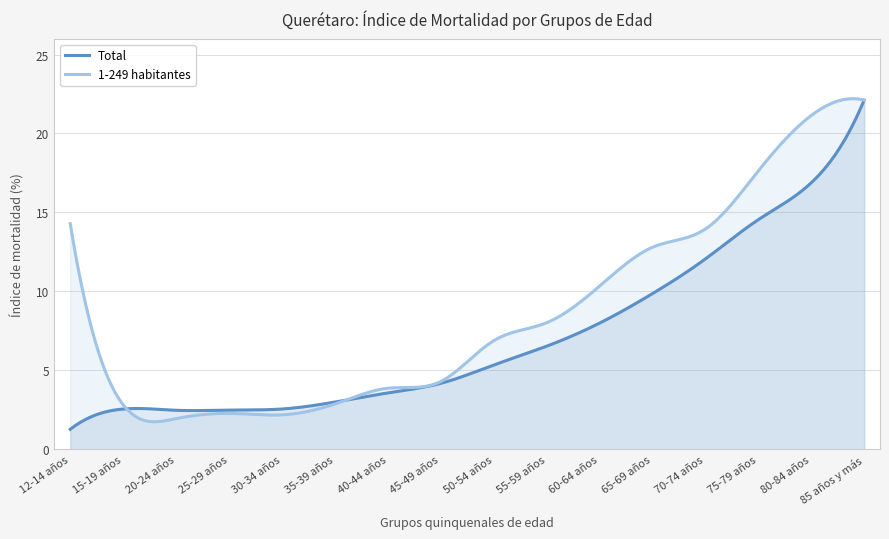

What are all the series names shown in the legend?

Total, 1-249 habitantes